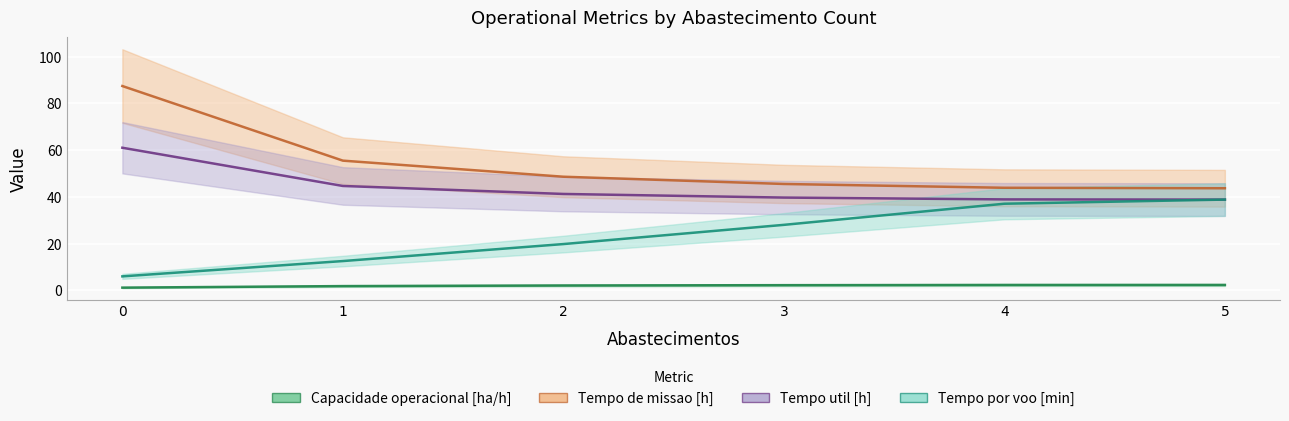

What is the smallest value displayed?

1.1